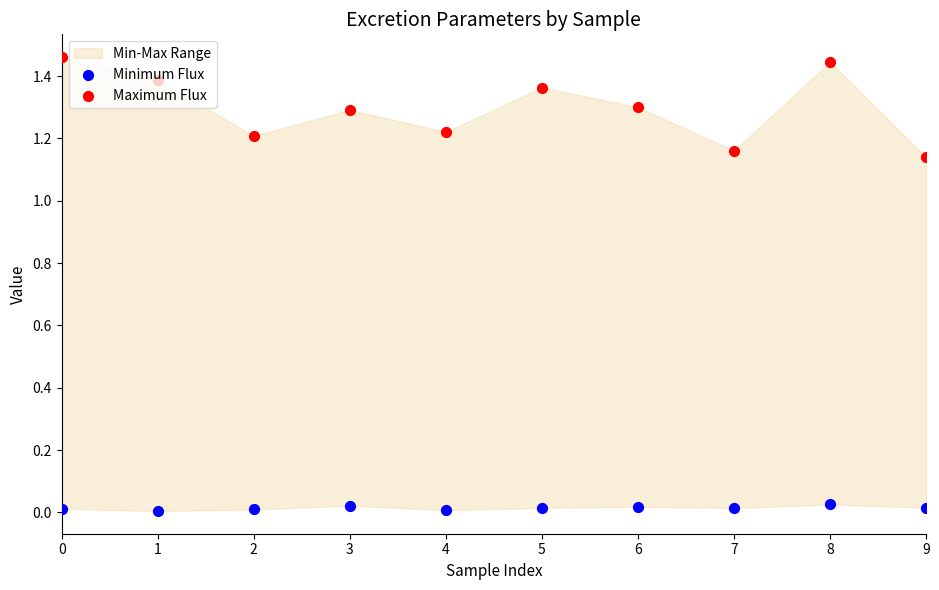

Which series reaches the minimum Y coordinate?

Minimum Flux